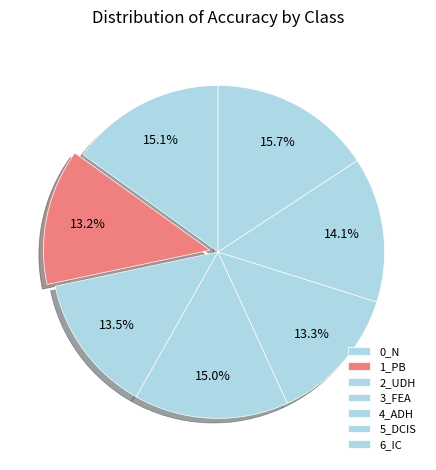

What portion of the pie excludes 4_ADH?

86.7%